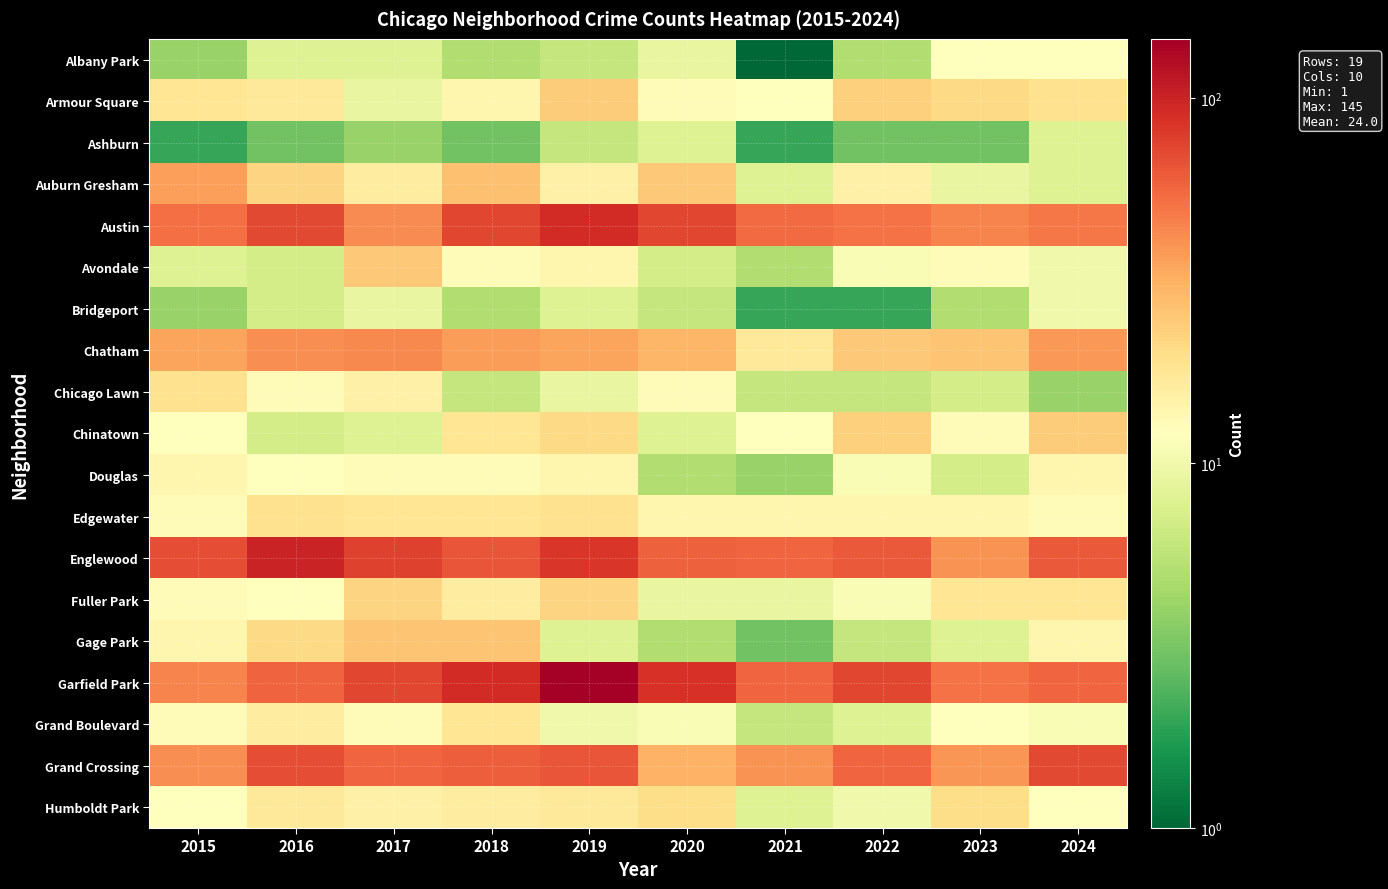

Reading left to right, transcribe all the data shown in this chart.

Albany Park: 2015=4	2016=8	2017=8	2018=5	2019=6	2020=9	2021=1	2022=5	2023=12	2024=12
Armour Square: 2015=18	2016=17	2017=9	2018=14	2019=24	2020=13	2021=12	2022=23	2023=21	2024=19
Ashburn: 2015=2	2016=3	2017=4	2018=3	2019=6	2020=8	2021=2	2022=3	2023=3	2024=8
Auburn Gresham: 2015=36	2016=22	2017=16	2018=27	2019=15	2020=25	2021=8	2022=15	2023=9	2024=8
Austin: 2015=52	2016=71	2017=42	2018=73	2019=91	2020=73	2021=54	2022=51	2023=45	2024=49
Avondale: 2015=8	2016=7	2017=25	2018=13	2019=14	2020=7	2021=5	2022=11	2023=13	2024=10
Bridgeport: 2015=4	2016=7	2017=9	2018=5	2019=8	2020=6	2021=2	2022=2	2023=5	2024=10
Chatham: 2015=35	2016=41	2017=43	2018=37	2019=35	2020=30	2021=17	2022=25	2023=26	2024=38
Chicago Lawn: 2015=19	2016=13	2017=15	2018=6	2019=9	2020=13	2021=6	2022=6	2023=7	2024=4
Chinatown: 2015=12	2016=7	2017=8	2018=18	2019=21	2020=8	2021=12	2022=23	2023=13	2024=24
Douglas: 2015=14	2016=12	2017=13	2018=13	2019=14	2020=5	2021=4	2022=11	2023=7	2024=14
Edgewater: 2015=13	2016=19	2017=18	2018=18	2019=19	2020=14	2021=14	2022=14	2023=14	2024=13
Englewood: 2015=69	2016=99	2017=75	2018=65	2019=84	2020=59	2021=56	2022=62	2023=40	2024=62
Fuller Park: 2015=13	2016=12	2017=22	2018=16	2019=22	2020=9	2021=9	2022=11	2023=18	2024=18
Gage Park: 2015=14	2016=21	2017=26	2018=26	2019=8	2020=5	2021=3	2022=6	2023=8	2024=14
Garfield Park: 2015=45	2016=58	2017=73	2018=91	2019=145	2020=86	2021=56	2022=73	2023=51	2024=57
Grand Boulevard: 2015=13	2016=16	2017=13	2018=18	2019=10	2020=11	2021=6	2022=8	2023=12	2024=11
Grand Crossing: 2015=41	2016=69	2017=56	2018=60	2019=65	2020=31	2021=40	2022=57	2023=39	2024=72
Humboldt Park: 2015=12	2016=17	2017=15	2018=16	2019=17	2020=20	2021=8	2022=10	2023=20	2024=12